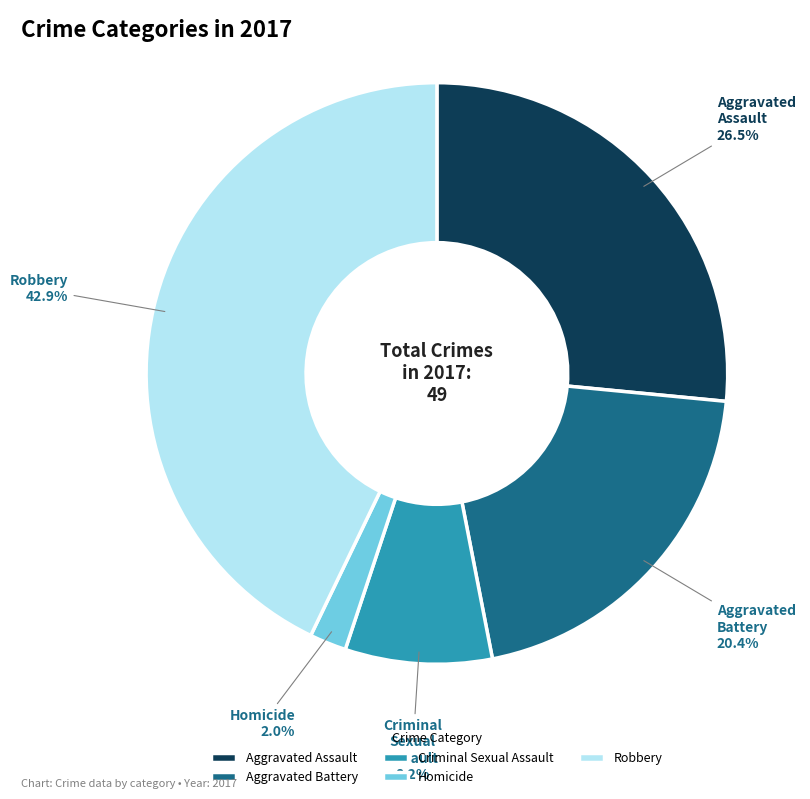

How many slices are in this pie chart?

5